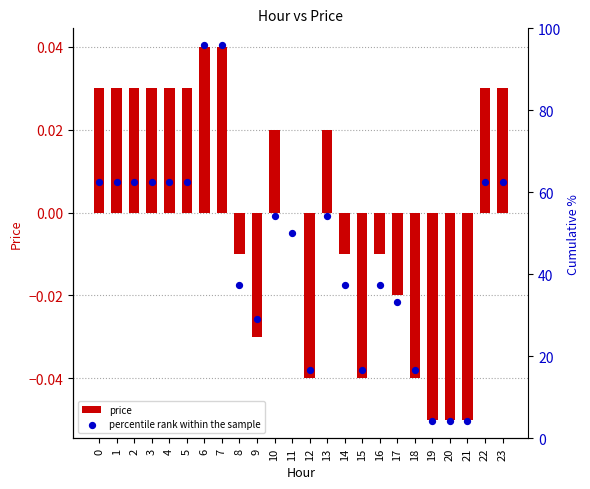

Is the value of price at 2 greater than the value of percentile rank within the sample at 6?

No